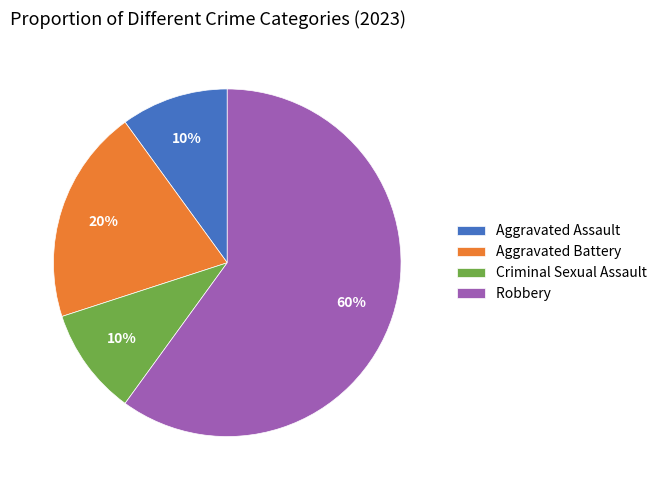

What is the largest slice in the pie chart?

Robbery